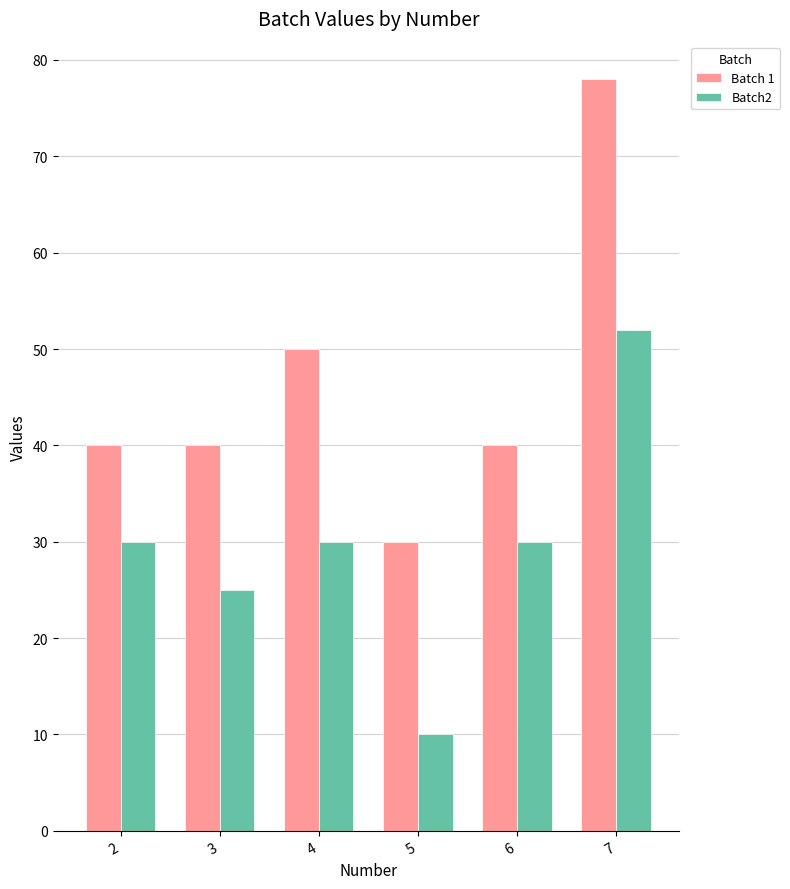

Reading right to left, what are all the values shown in this chart?

Batch 1: 78	40	30	50	40	40
Batch2: 52	30	10	30	25	30